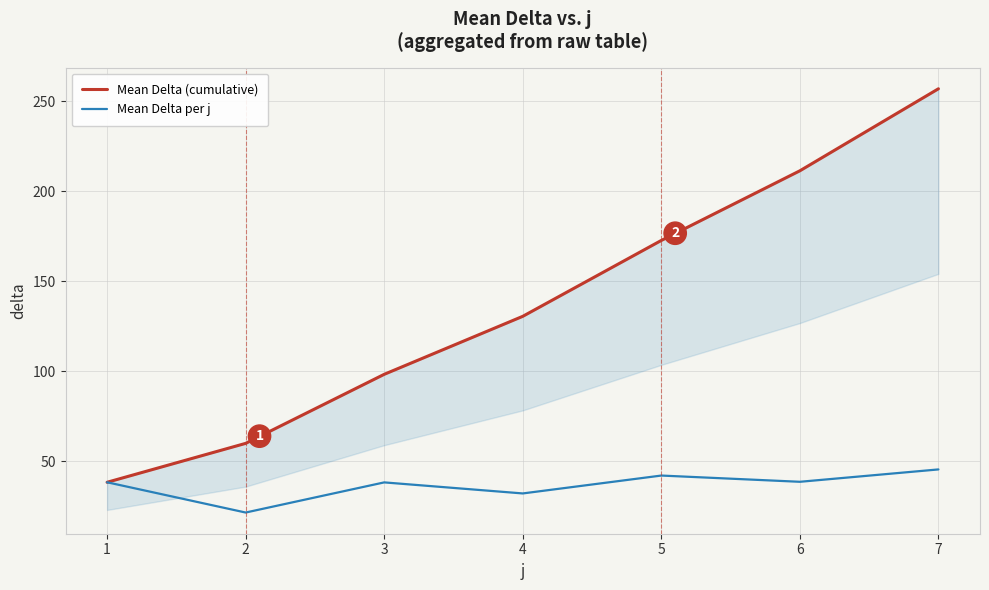

What is the average value of the Mean Delta per j series?

36.7